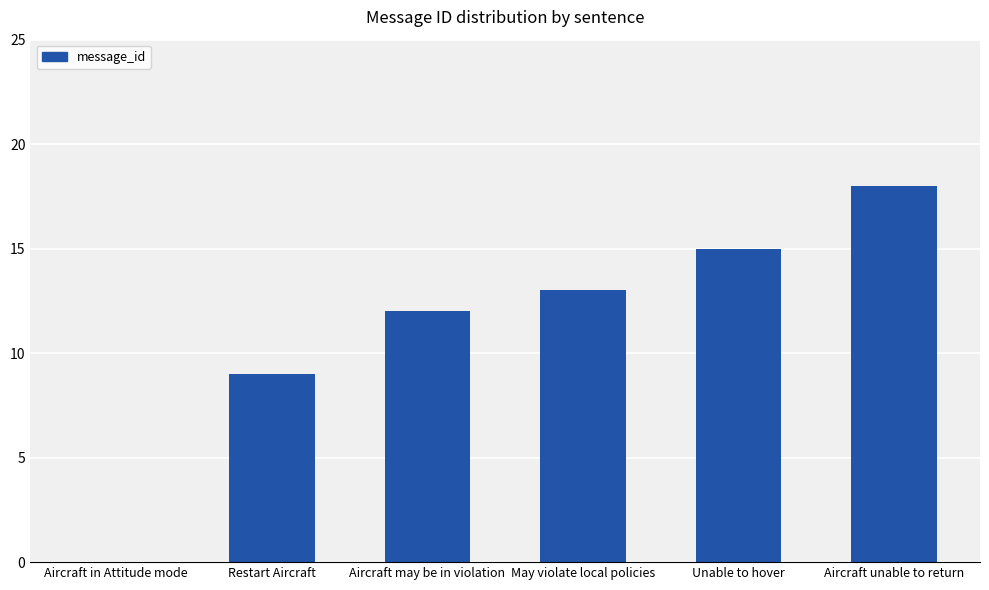

What is the change in value from Aircraft in Attitude mode to Unable to hover?

+15